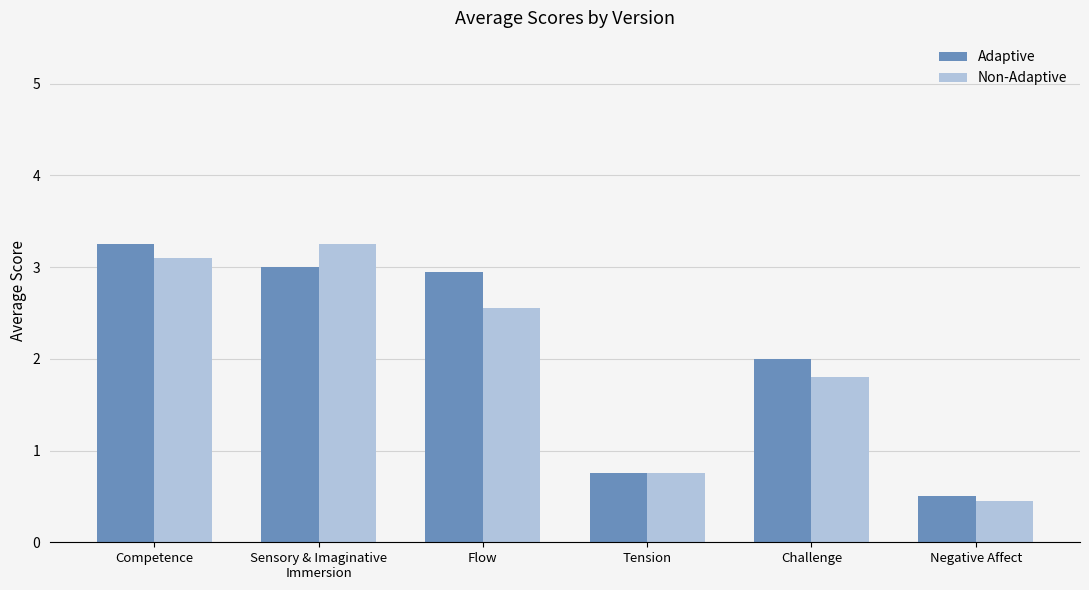

Which series changed the most between Competence and Flow?

Non-Adaptive